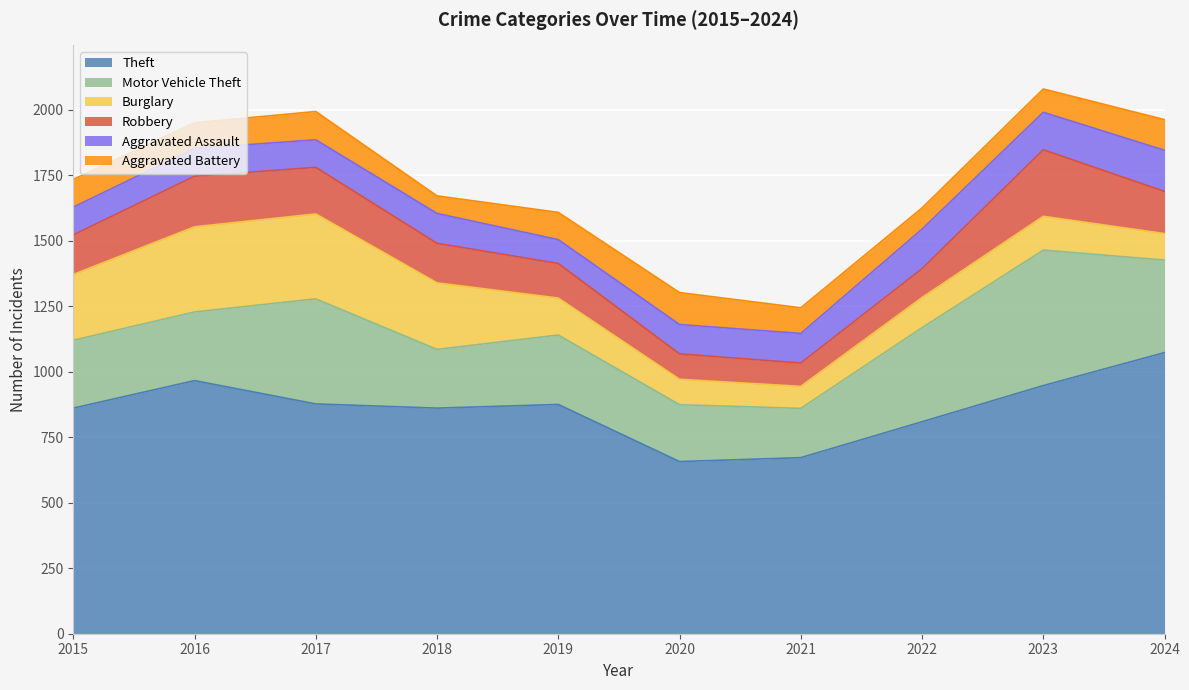

Which series has the largest range (max minus min)?

Theft